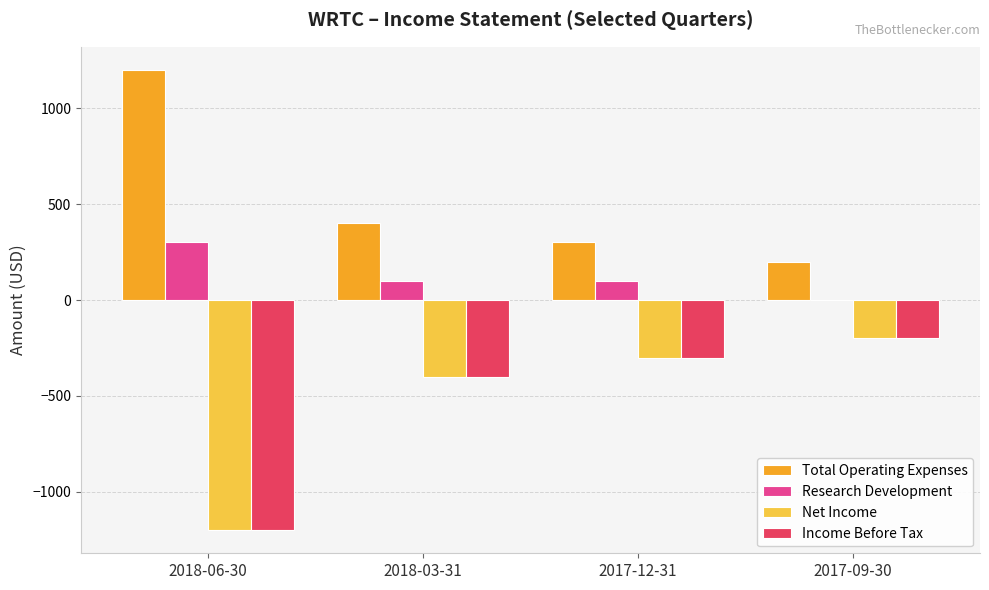

Is the value of Research Development at 2017-12-31 greater than the value of Total Operating Expenses at 2017-09-30?

No